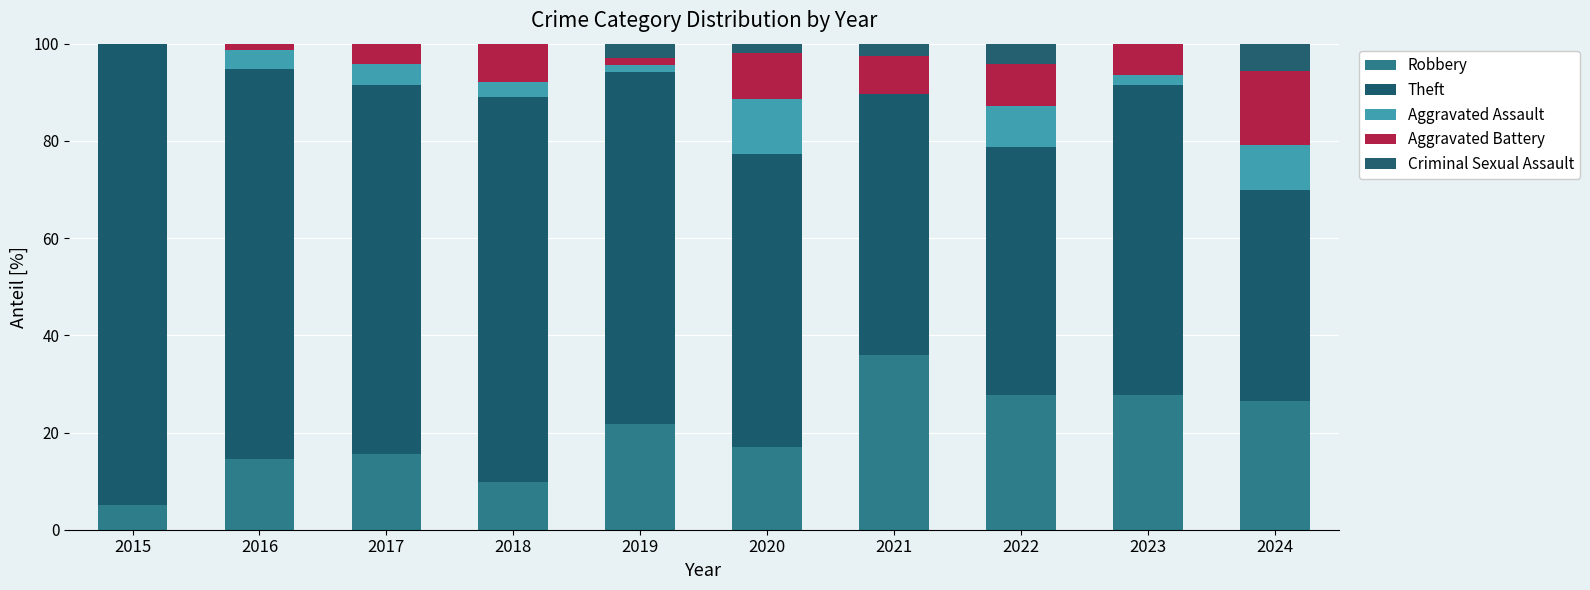

How many data points in Robbery are above 21?

5